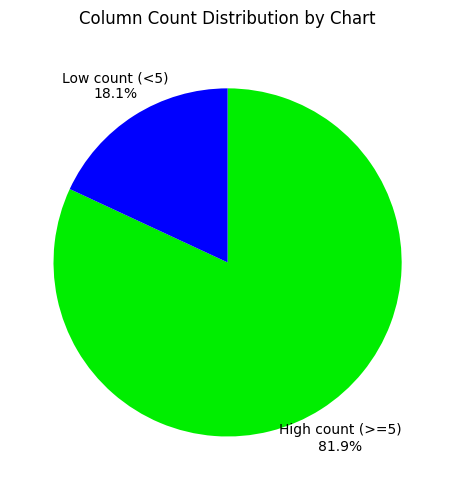

Which has a higher value, Low count (<5) or High count (>=5)?

High count (>=5)